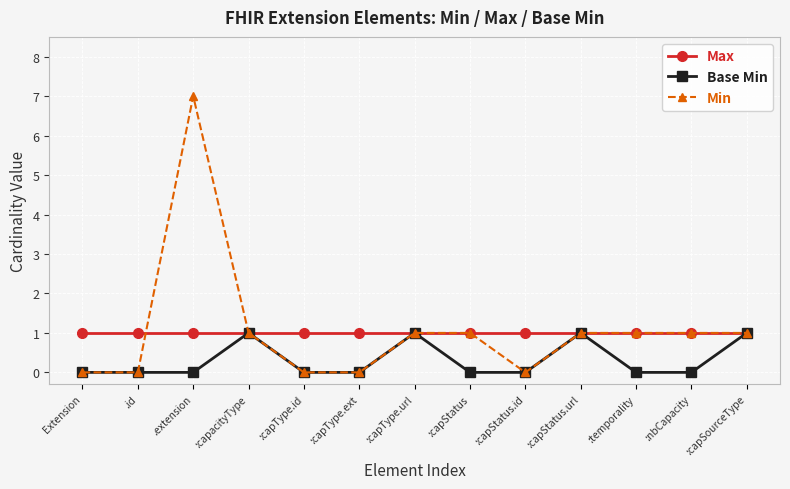

The value of Min at :temporality is 2. True or false?

False